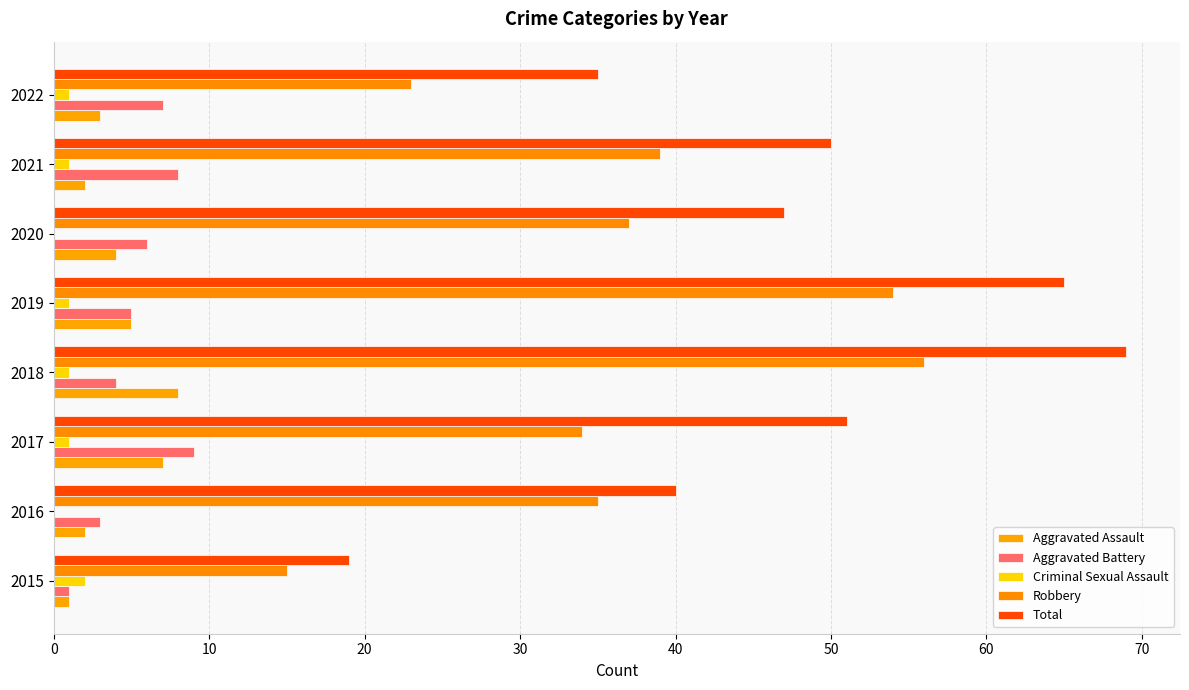

At which category is the sum across all series the highest?

2018